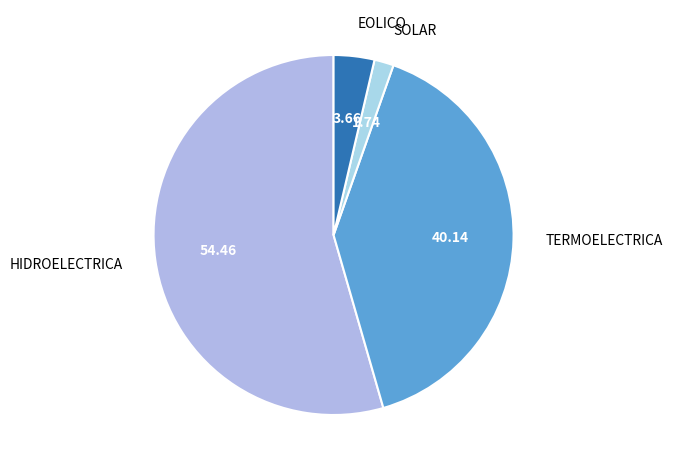

Does HIDROELECTRICA represent more than half of the total?

Yes